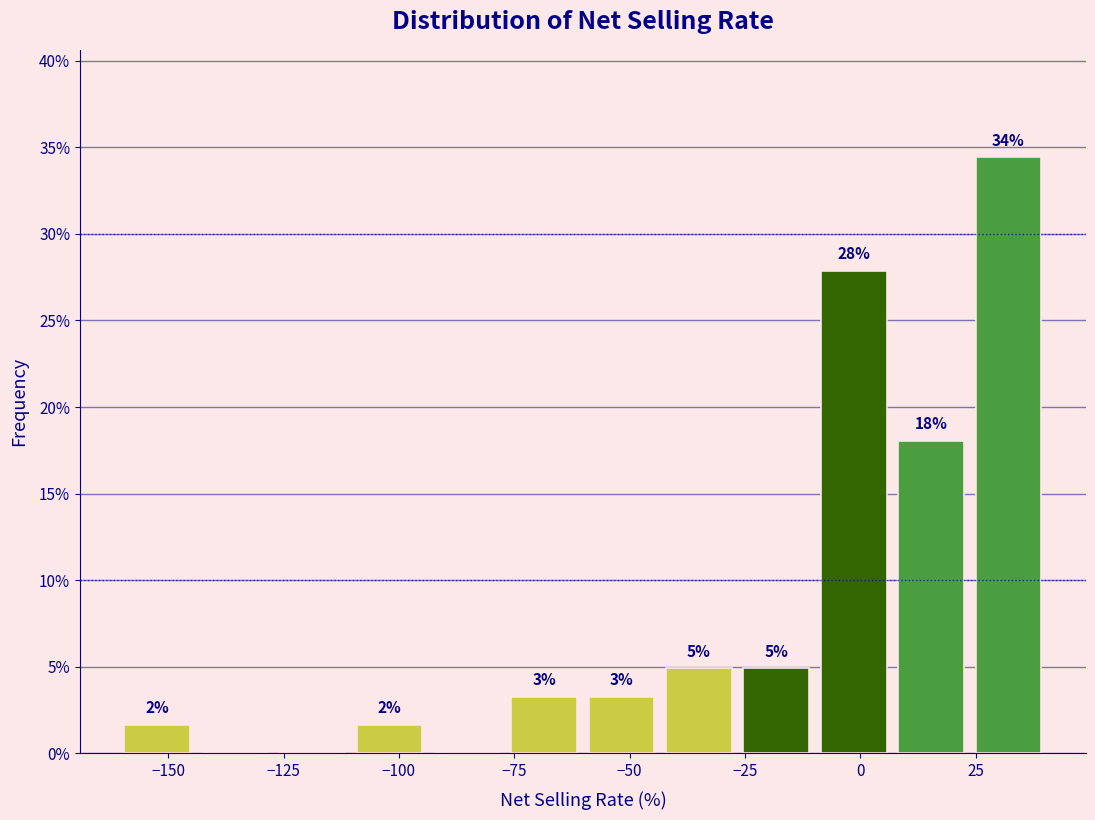

Around what value on the x-axis is the tallest bar? Give the approximate position of its centre, as read against the axis.

30